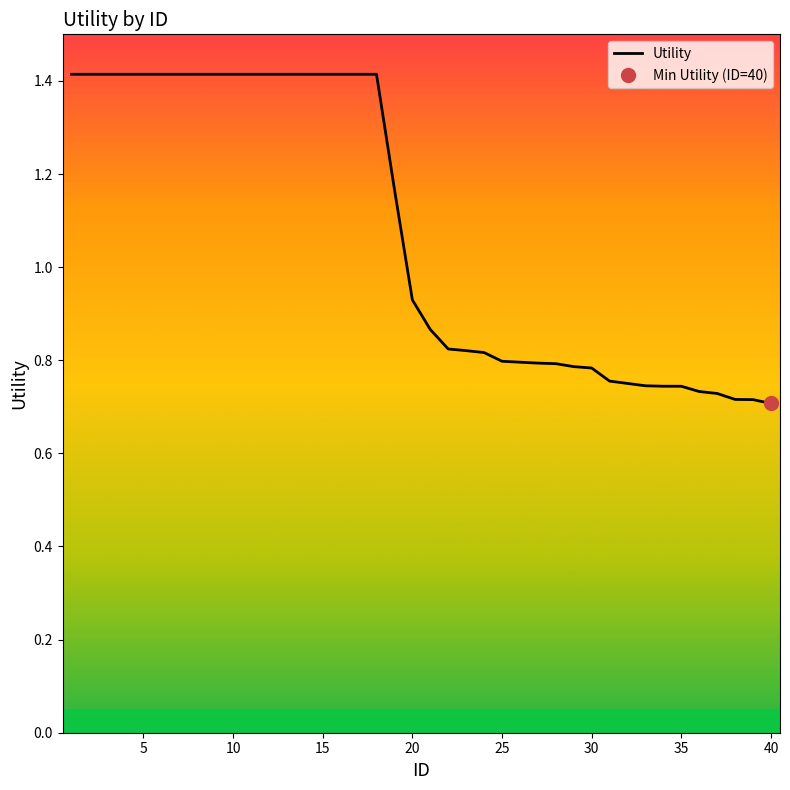

True or false: Utility has a value of 0.7 at 15.

False